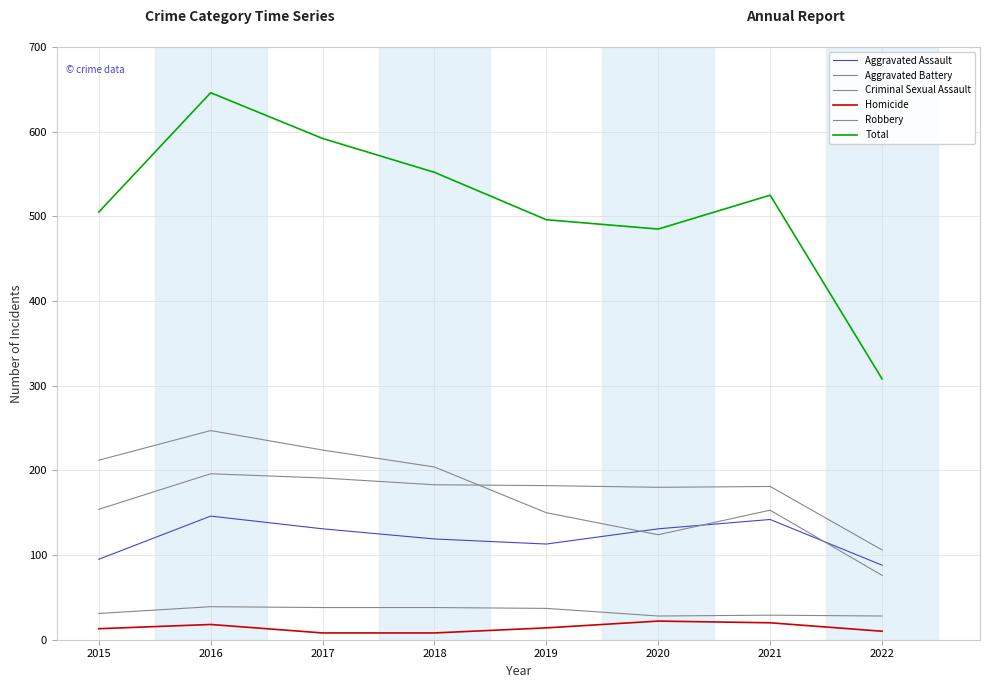

True or false: Aggravated Battery and Total intersect in this chart.

False